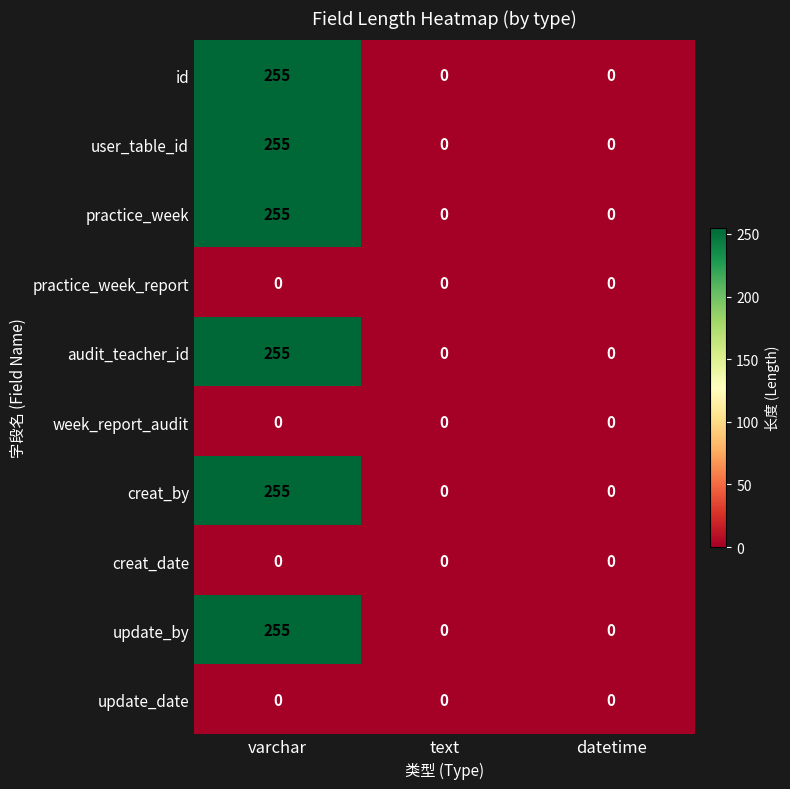

The id series shows 161 at datetime. True or false?

False